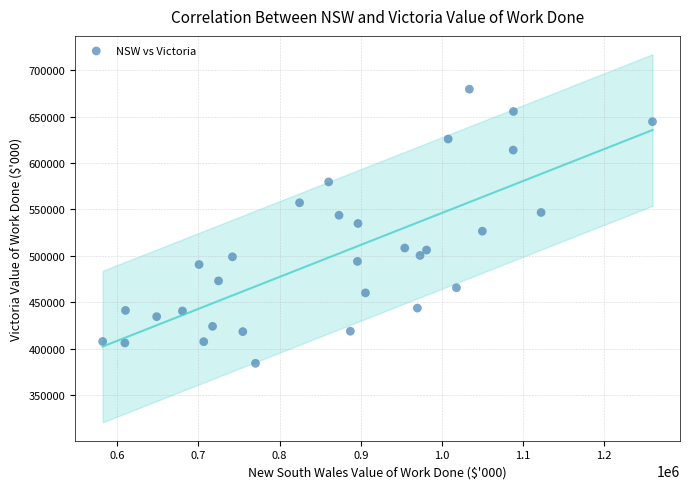

What is the range of Y values (max minus min)?

295482